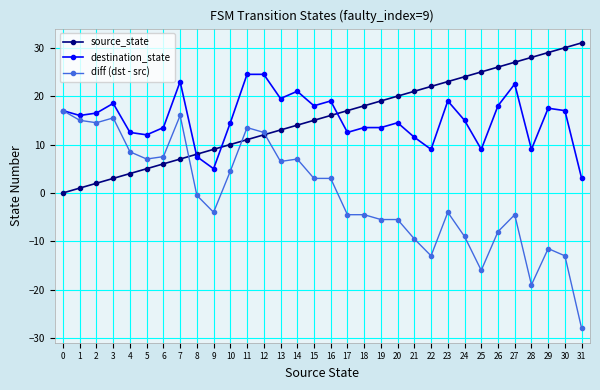

Is it true that destination_state equals 21.0 at 14?

True